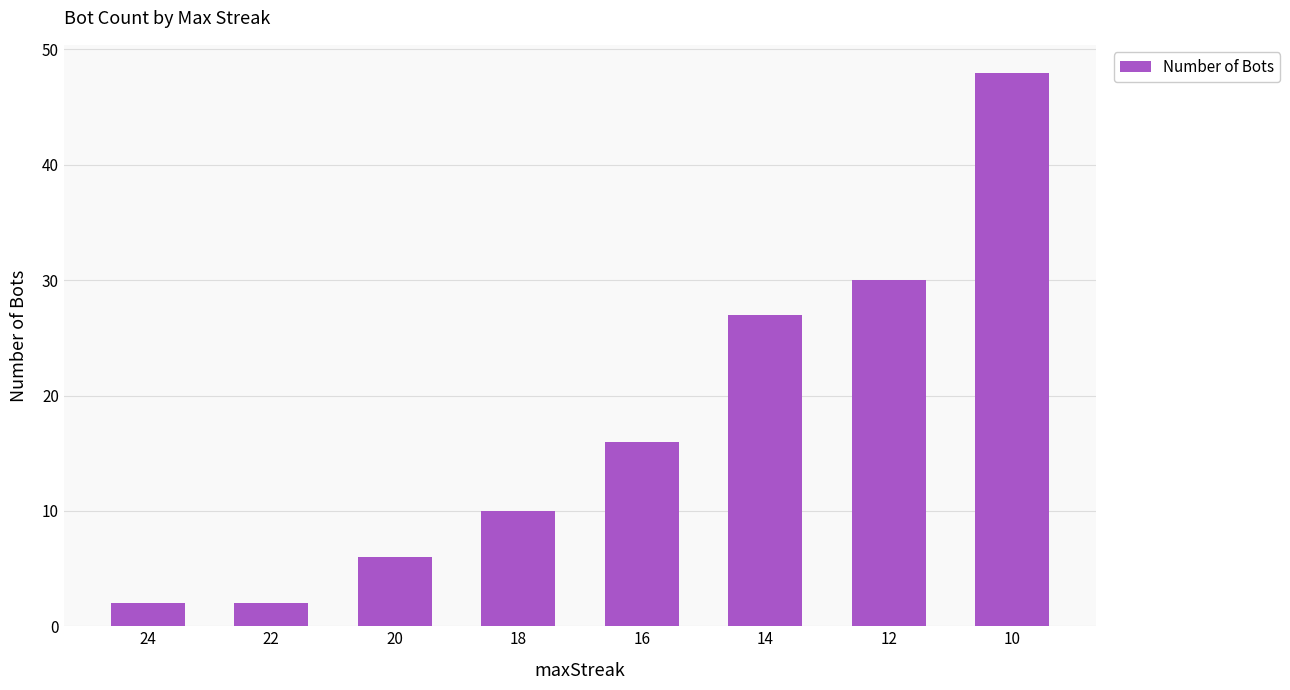

True or false: the data shows 30 at 12.

True